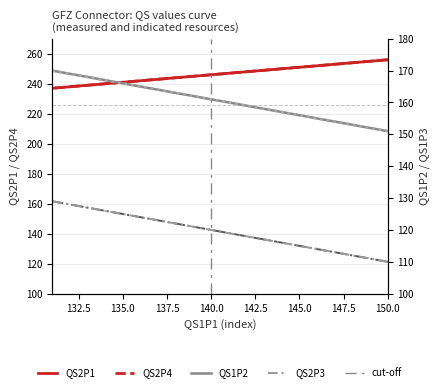

What is the difference between the maximum and minimum values in the QS2P1 series?

19